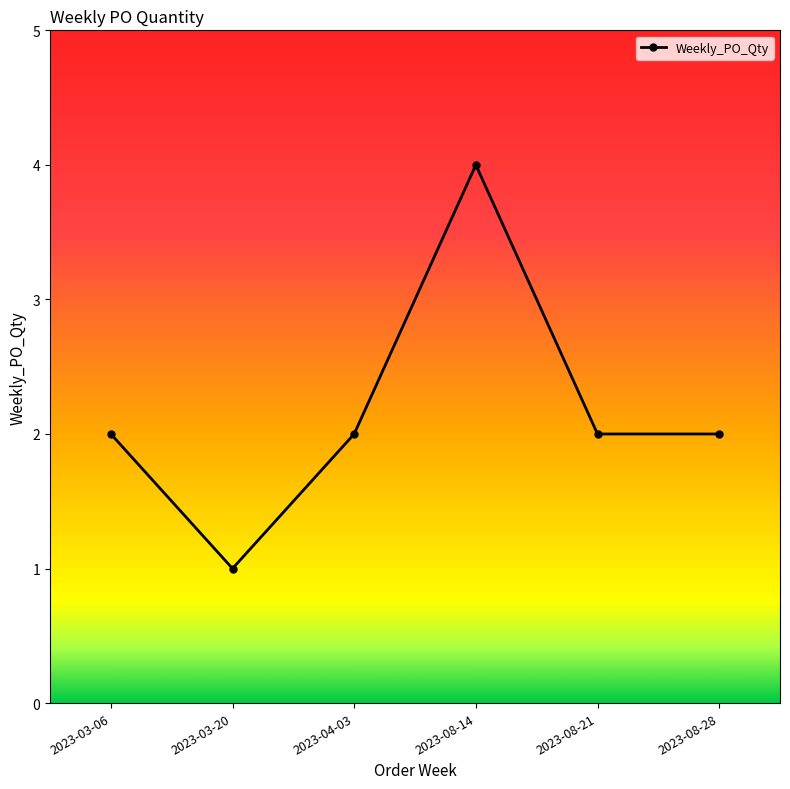

Reading right to left, transcribe all the data shown in this chart.

2	2	4	2	1	2